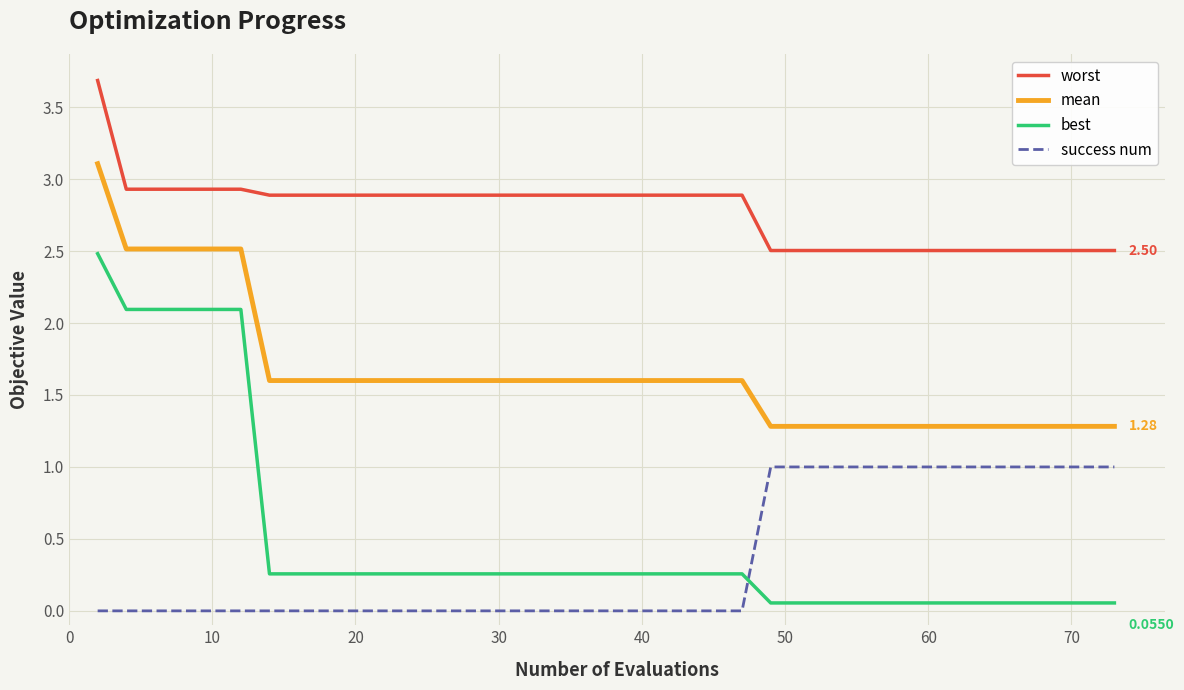

What is the difference between the maximum and minimum values in the worst series?

1.2